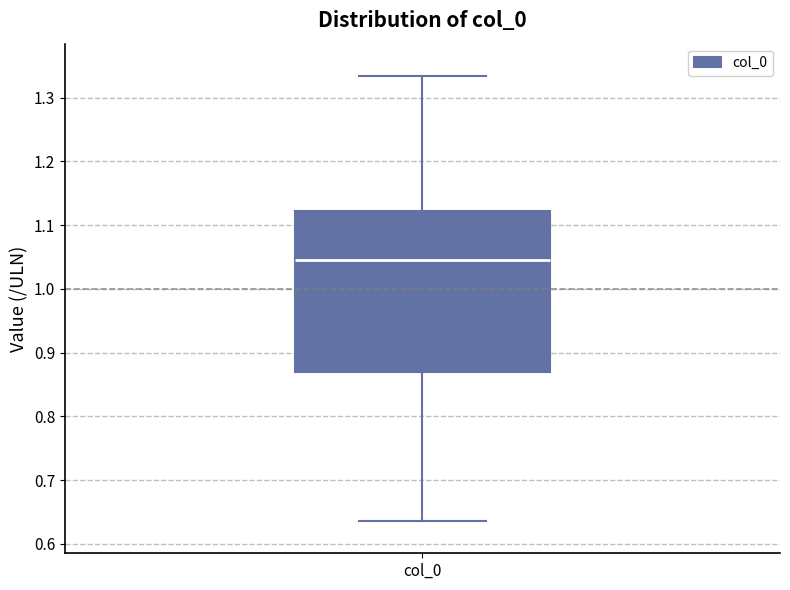

Read this box plot against the y-axis: the position of the median line, the range covered by the box, and the ends of both whiskers. The values are not printed on the chart, so give them approximately, as read against the axis.

median 1.05, box 0.87 to 1.12, whiskers 0.64 to 1.33